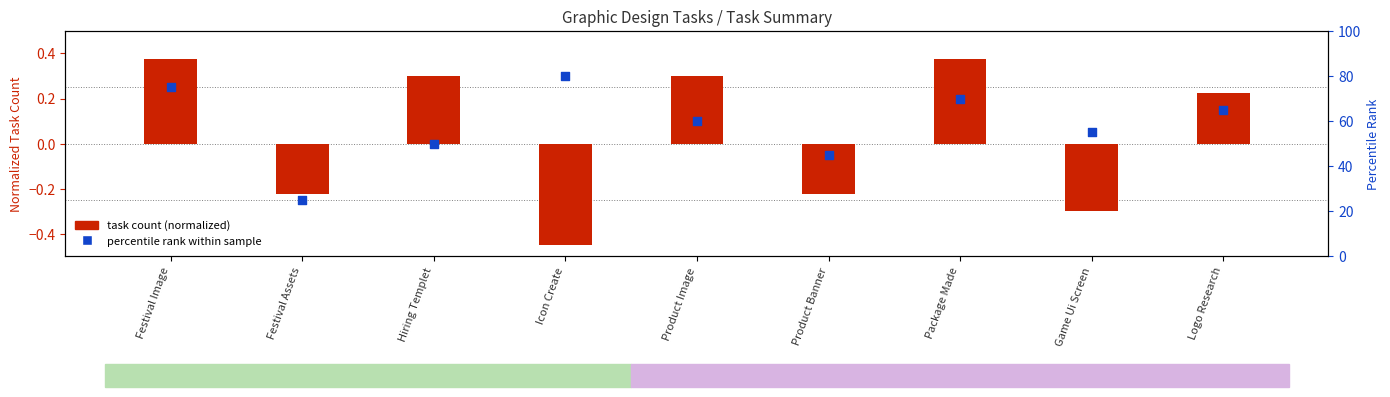

What are all the series names shown in the legend?

task count (normalized), percentile rank